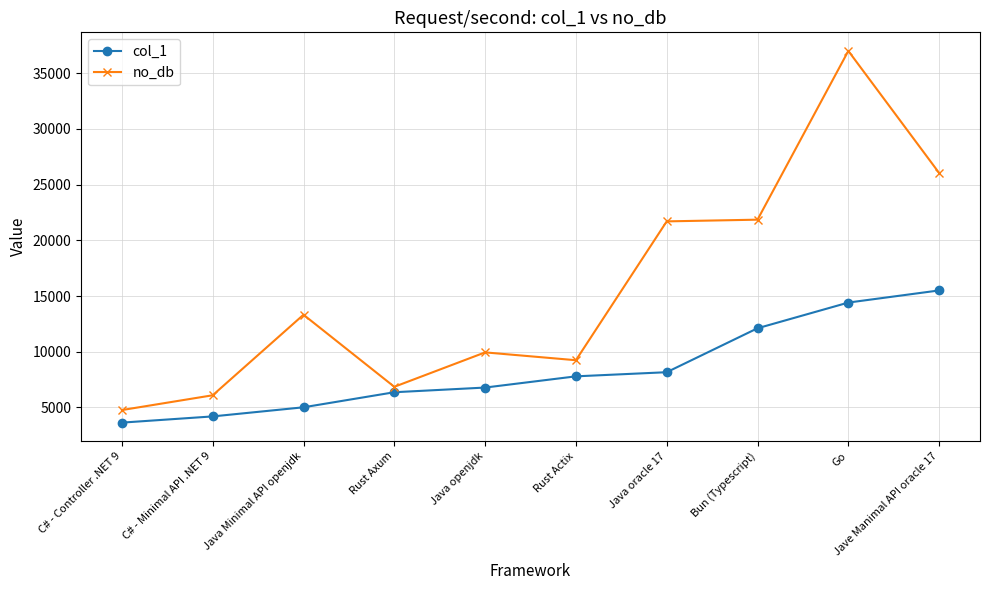

True or false: no_db has a value of 9242 at Rust Actix.

True